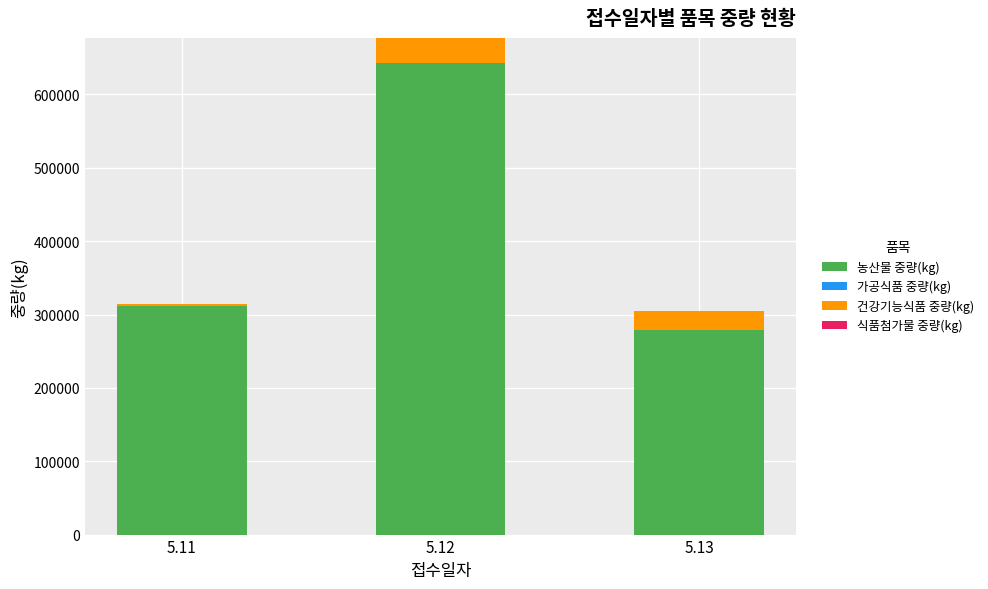

At which category is the sum across all series the highest?

5.12